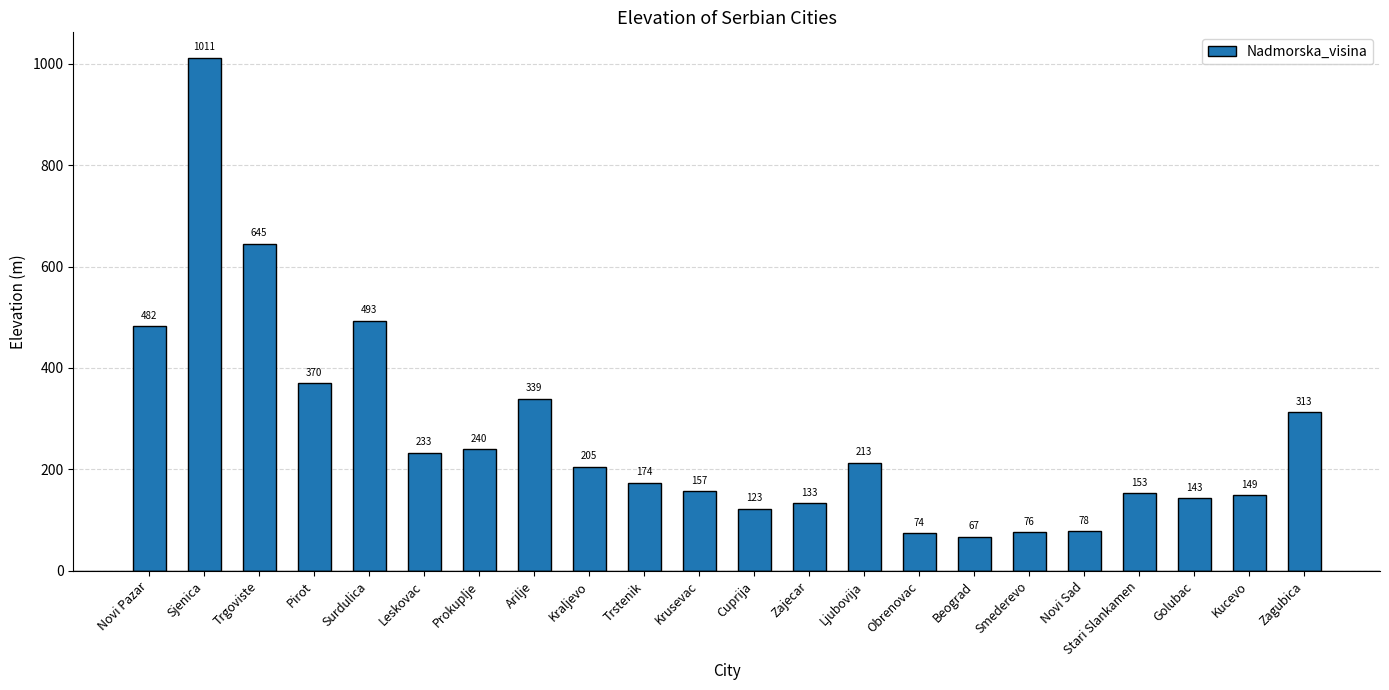

What is the change in value from Krusevac to Obrenovac?

-83